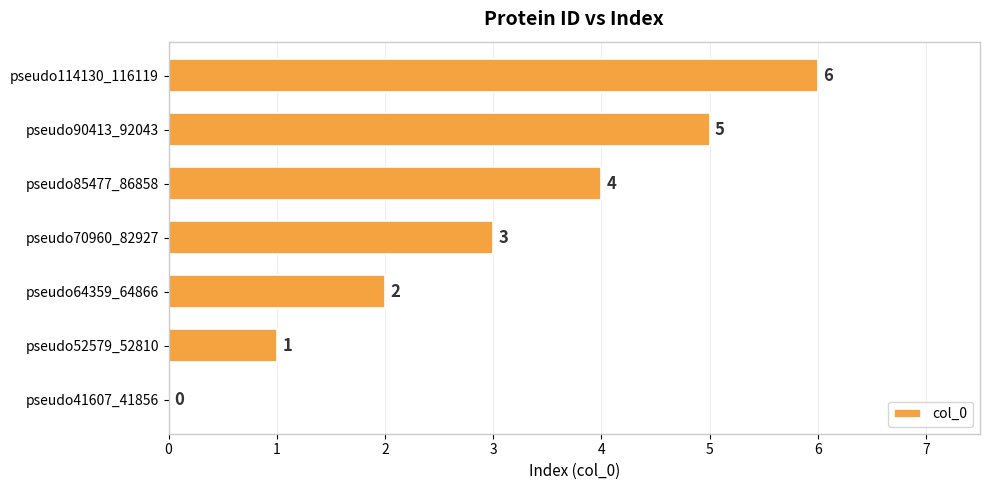

What is the maximum value shown in the chart?

6